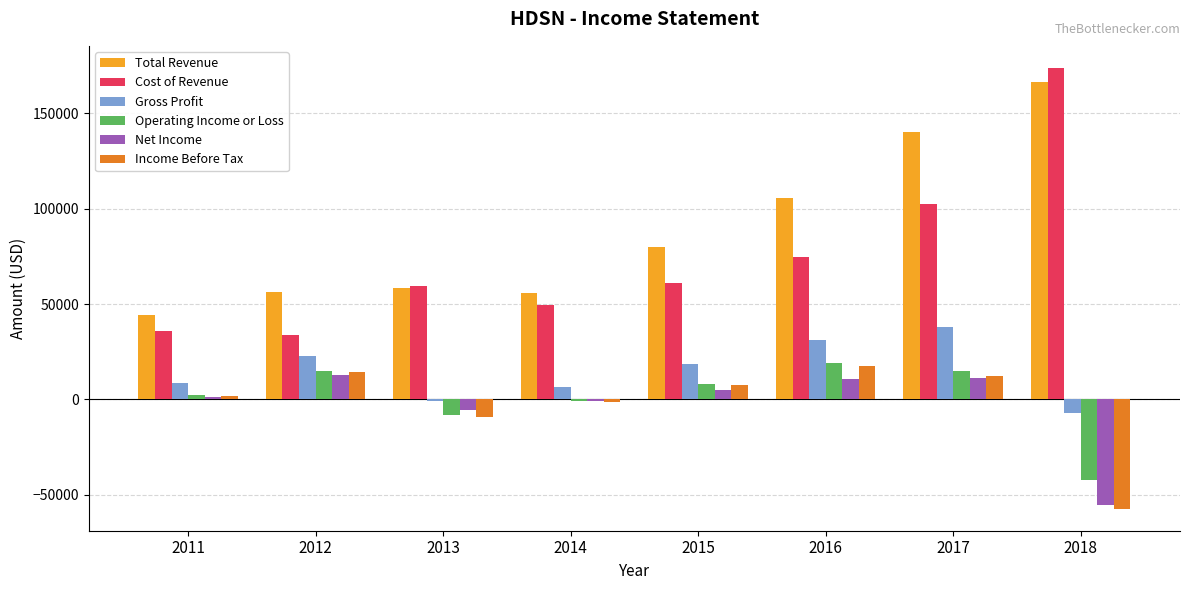

What is the sum of all Income Before Tax values?

-15500